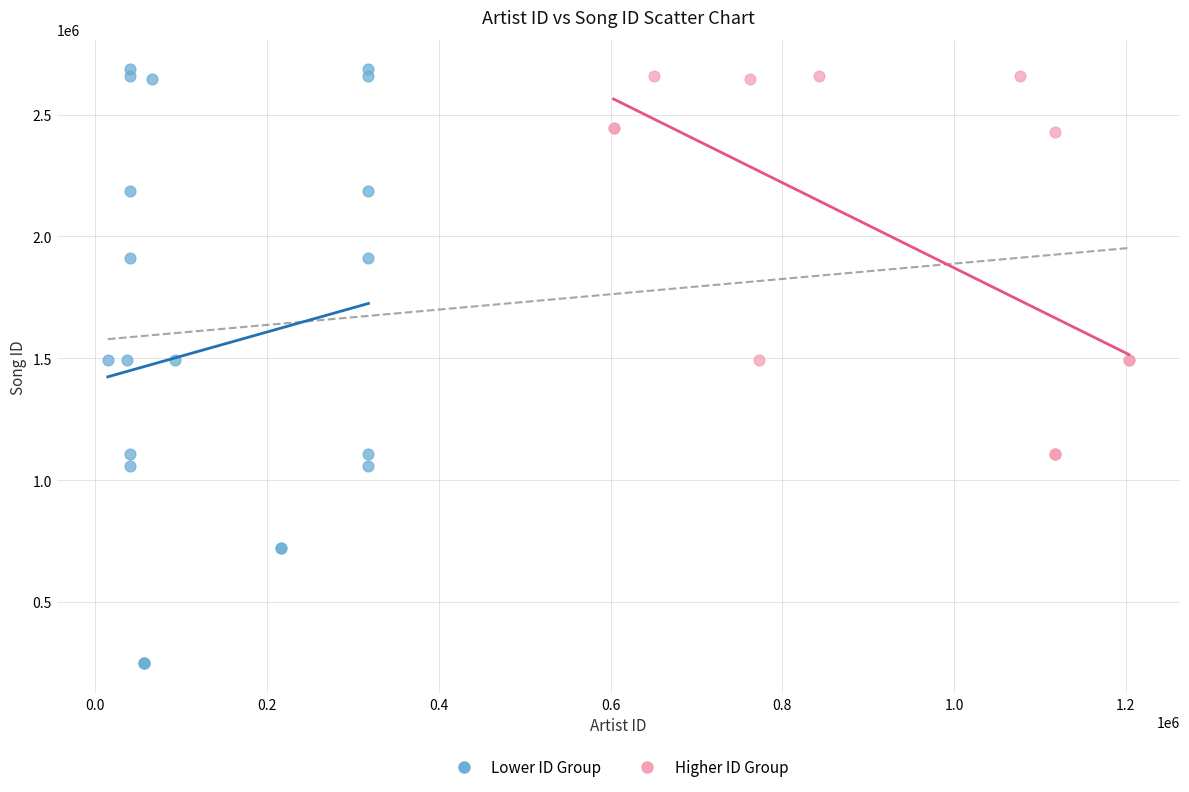

Which series reaches the minimum Y coordinate?

Lower ID Group